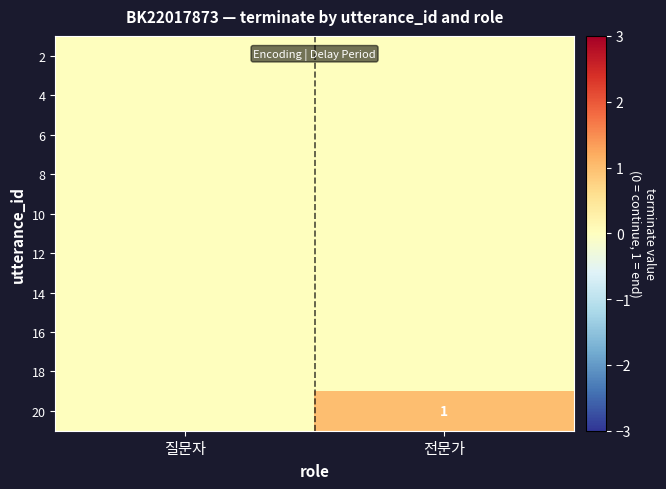

At which category does the chart reach its peak across all series?

전문가